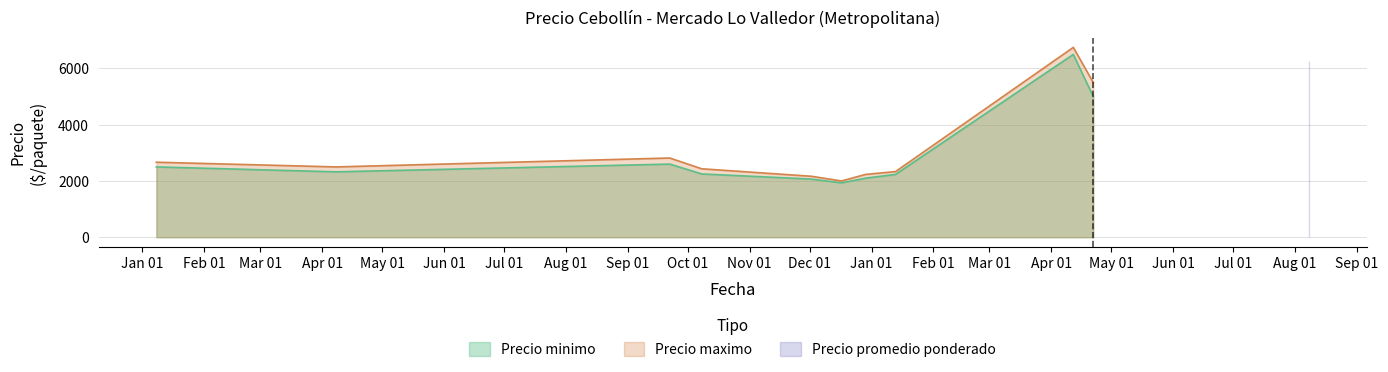

In Precio promedio ponderado, how many points are higher than both neighbors (excluding endpoints)?

10